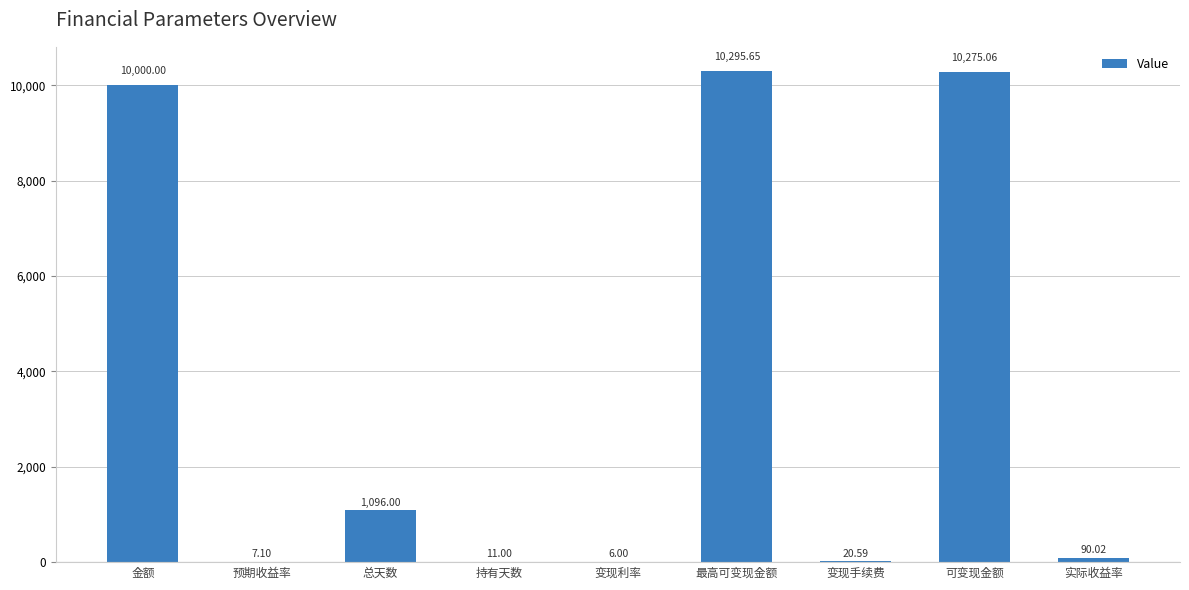

What is the change in value from 总天数 to 变现手续费?

-1075.4